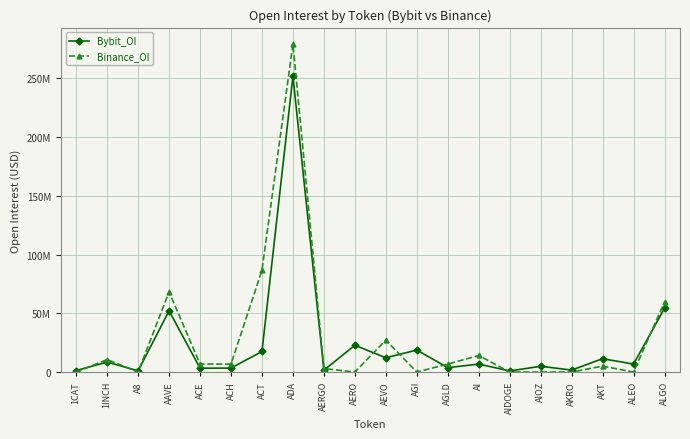

At which category is the sum across all series the highest?

ADA